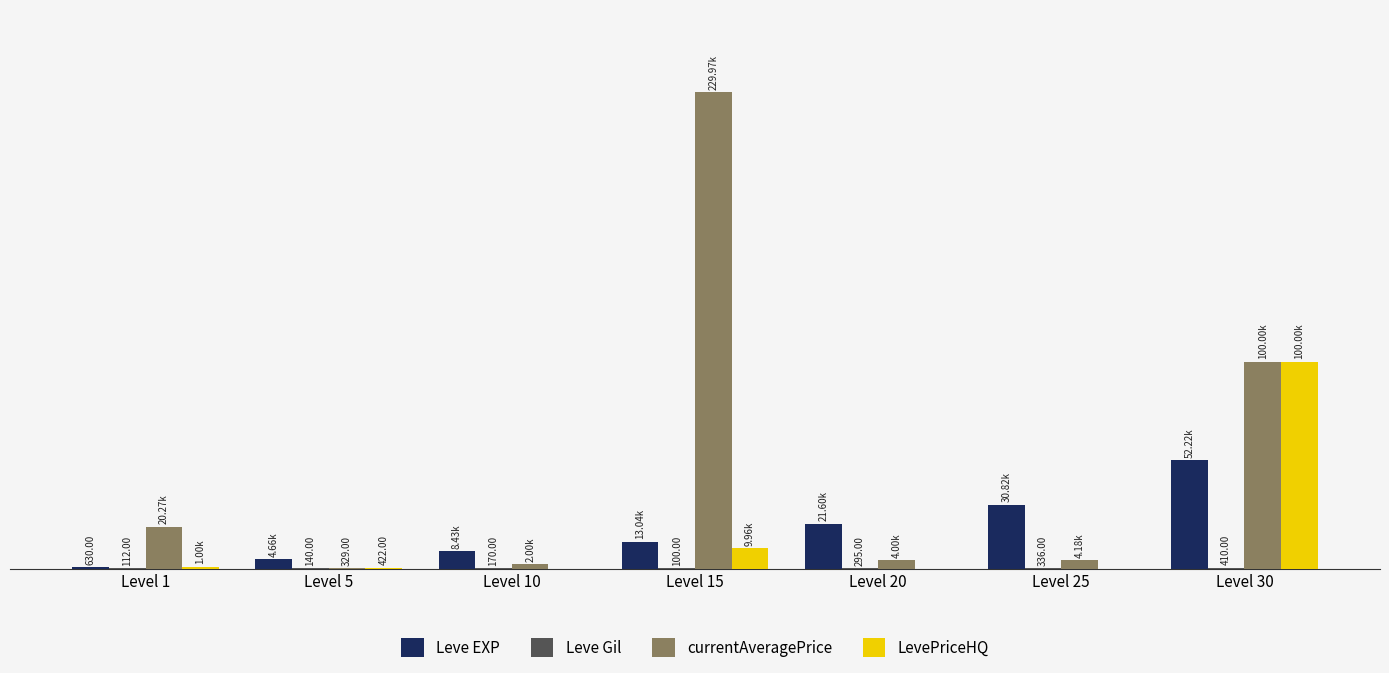

Are the bars grouped side by side (vs. stacked)?

Yes